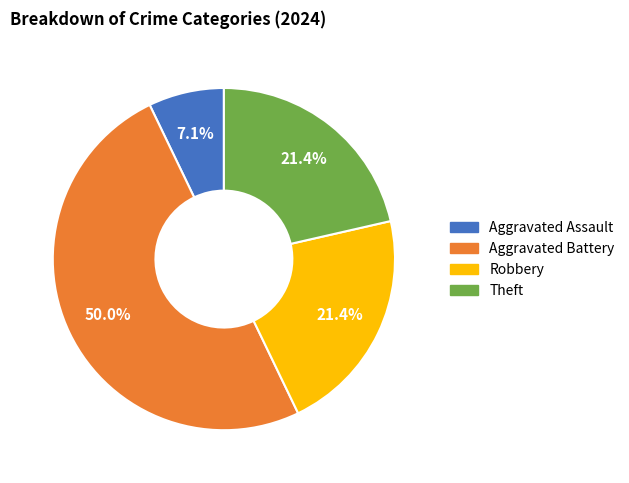

What percentage is the Theft slice, to the nearest percent?

21%